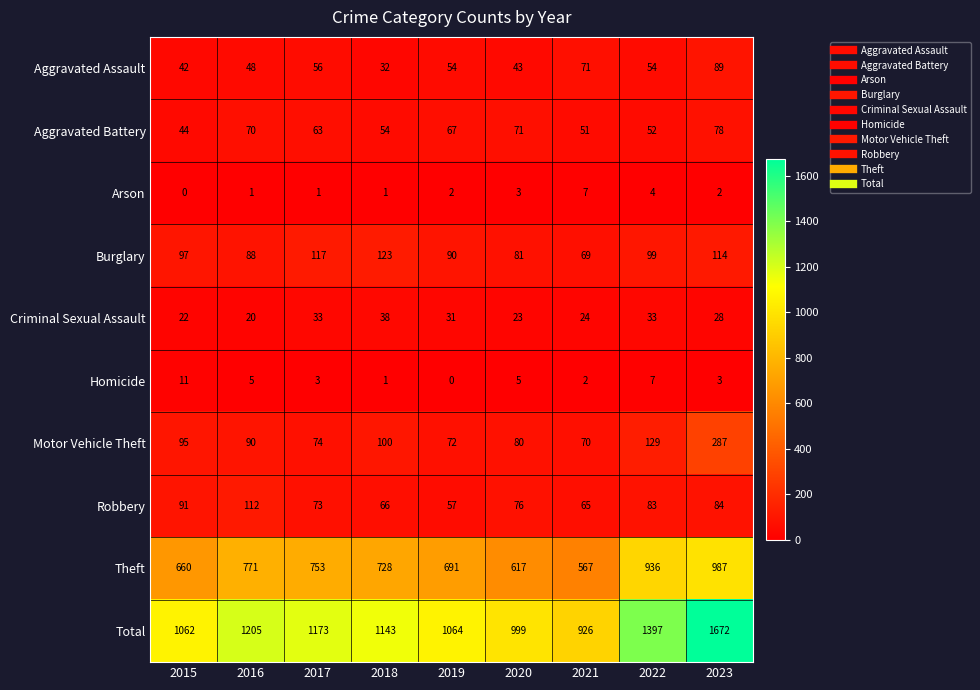

Rank the series at 2021 from highest to lowest value.

Total, Theft, Aggravated Assault, Motor Vehicle Theft, Burglary, Robbery, Aggravated Battery, Criminal Sexual Assault, Arson, Homicide